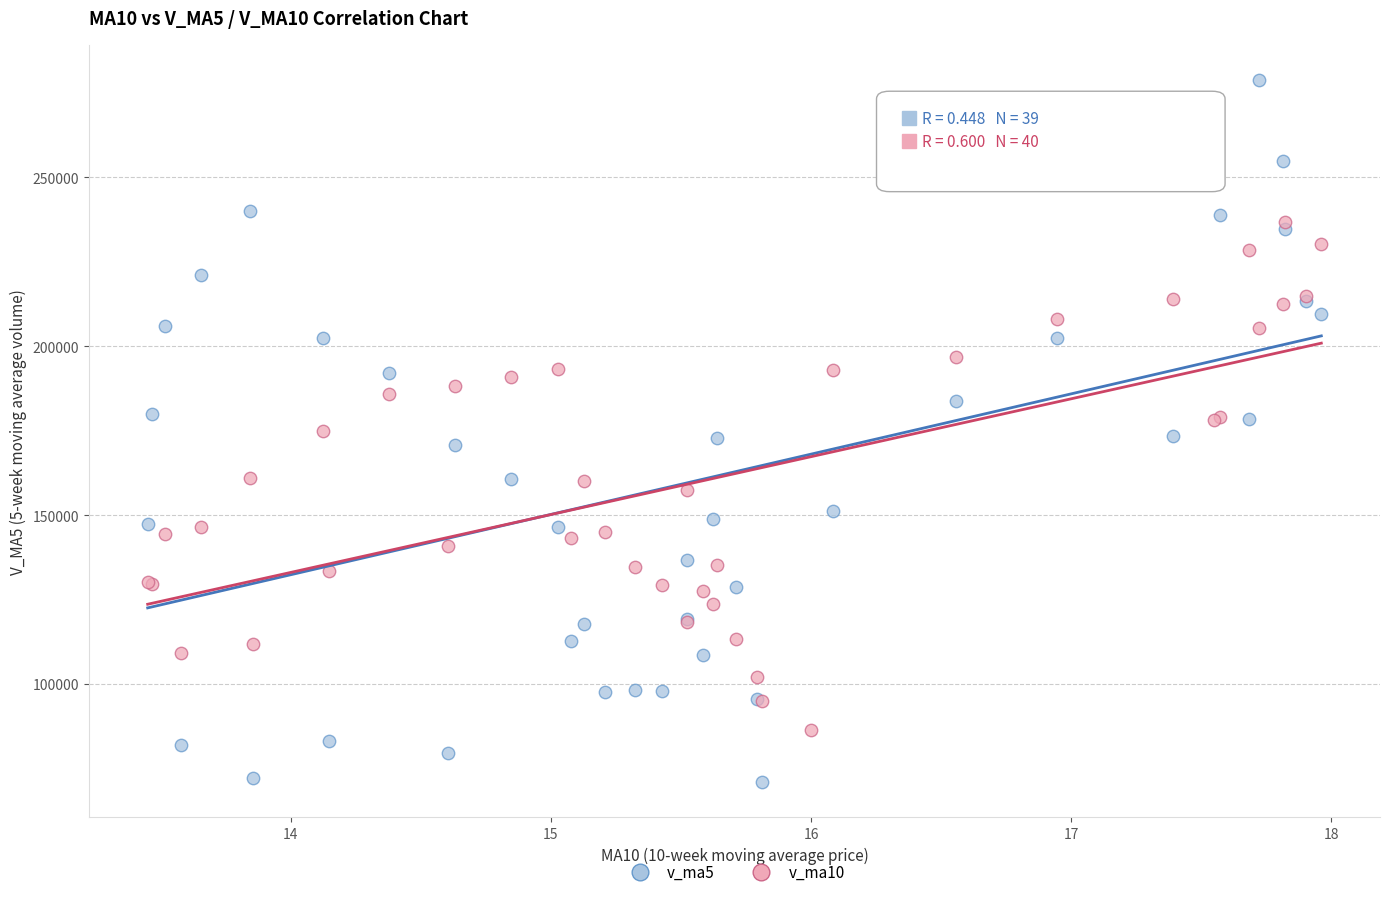

Which series contains the lowest Y value?

v_ma5